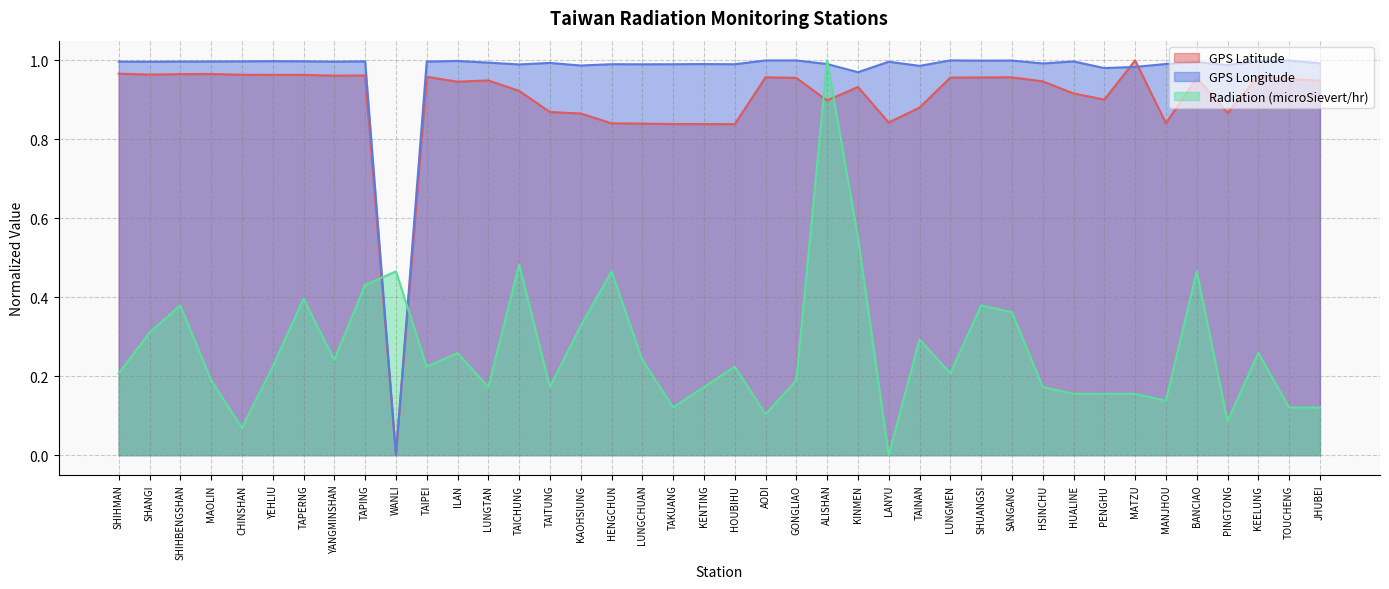

Does the chart display data point markers on the line(s)?

No